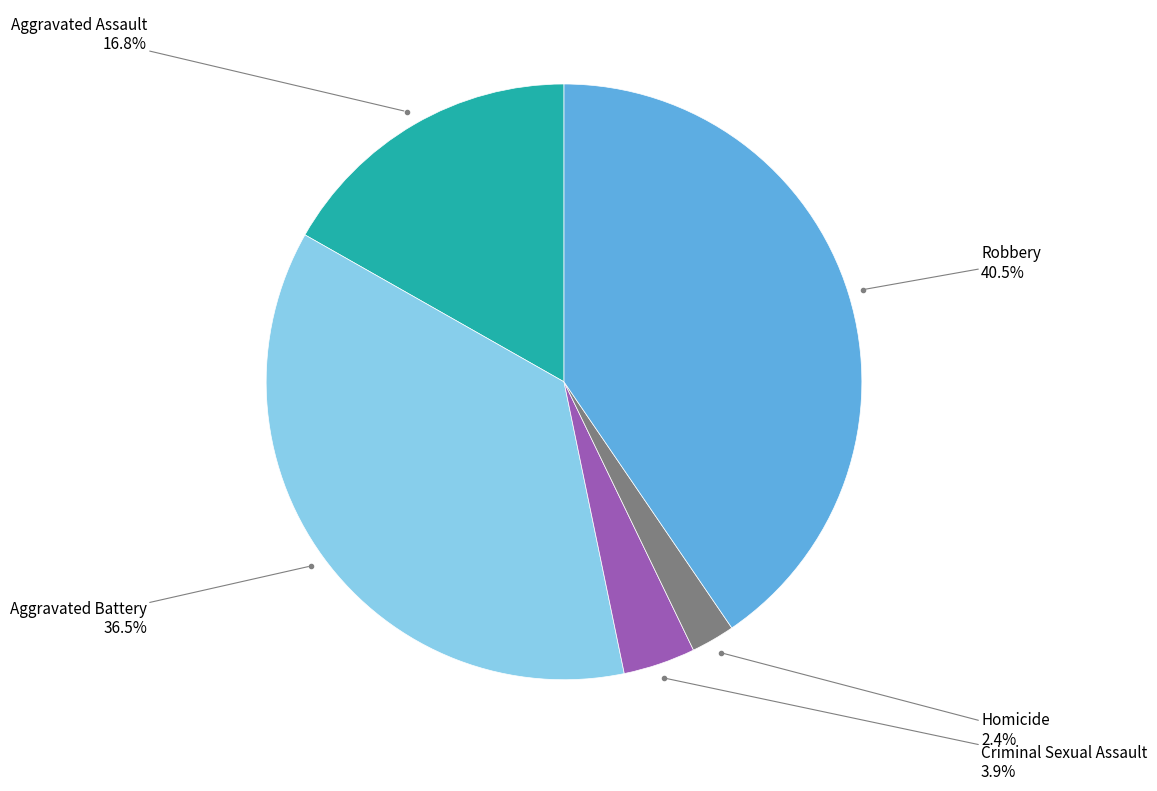

Is there a majority slice in this chart?

No